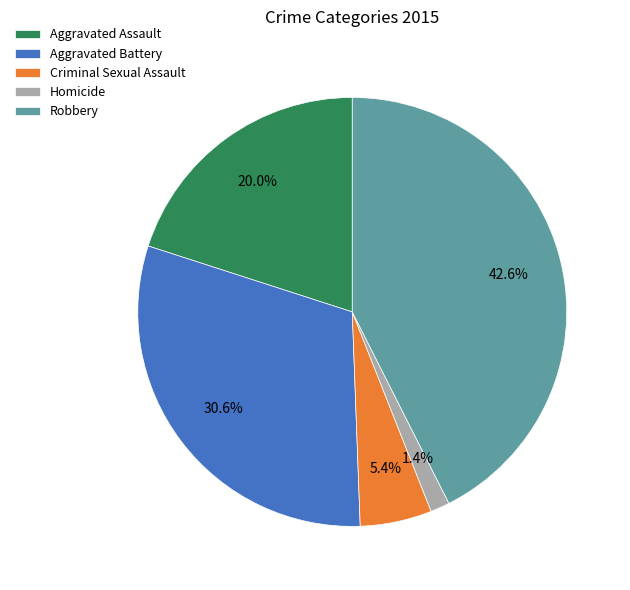

Rank the categories by value from lowest to highest.

Homicide, Criminal Sexual Assault, Aggravated Assault, Aggravated Battery, Robbery